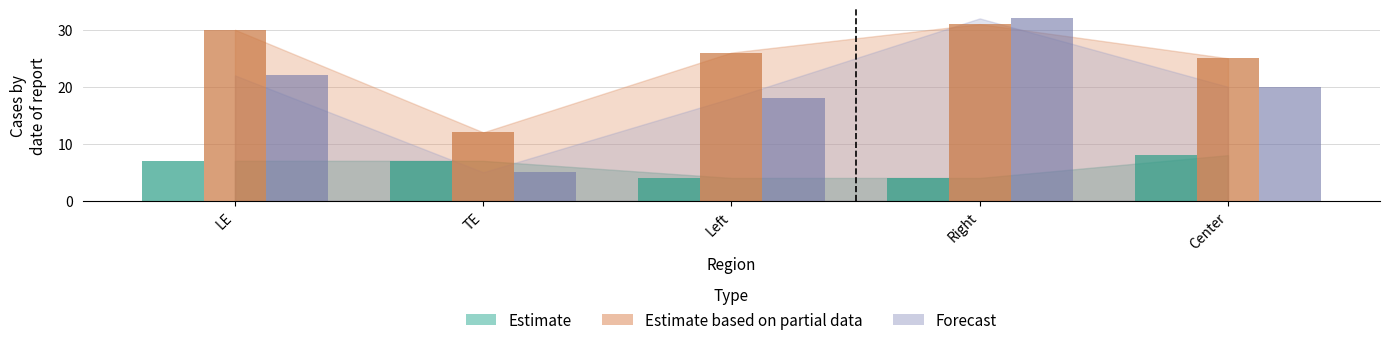

At which label does Forecast reach its peak?

Right